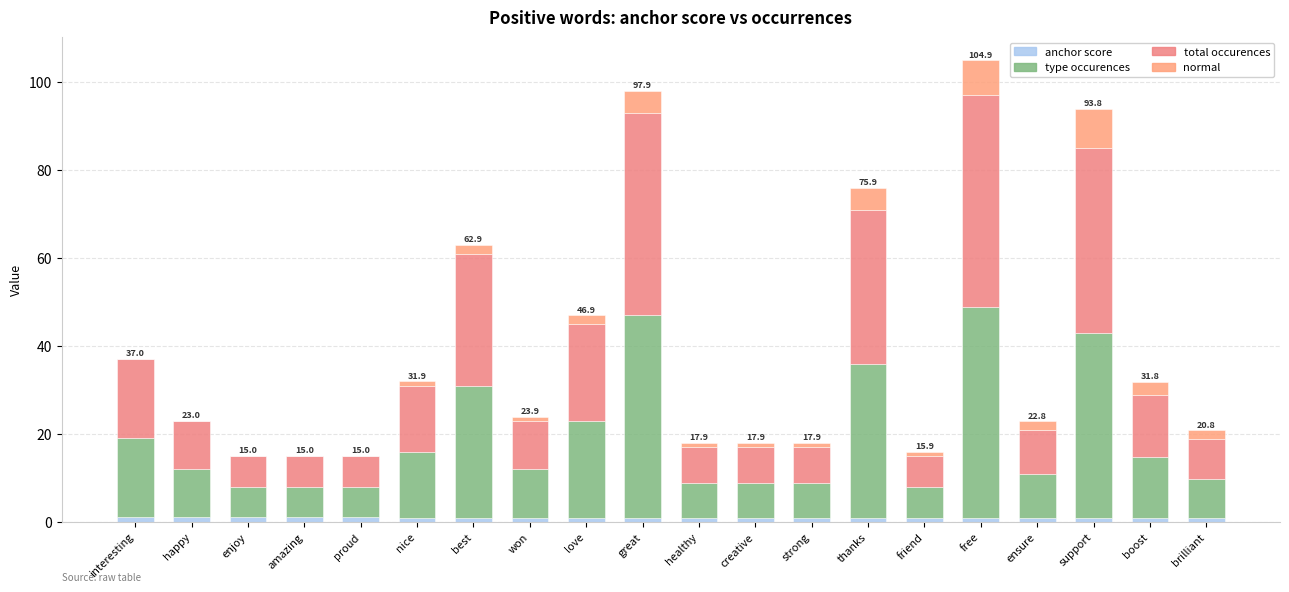

What is the label of the 15th bar from the right?

nice